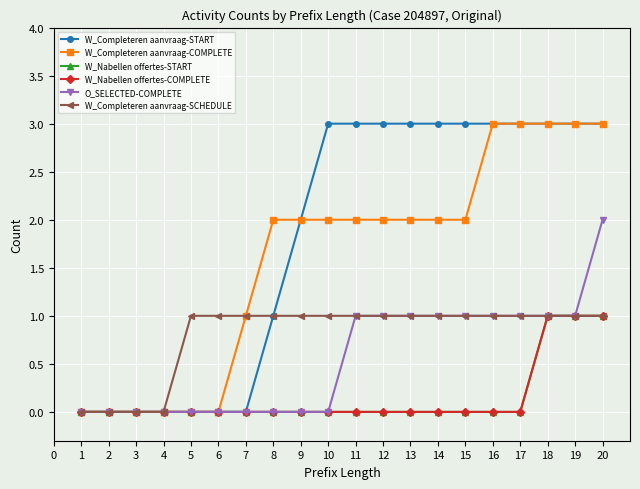

True or false: W_Nabellen offertes-START and W_Nabellen offertes-COMPLETE intersect in this chart.

False